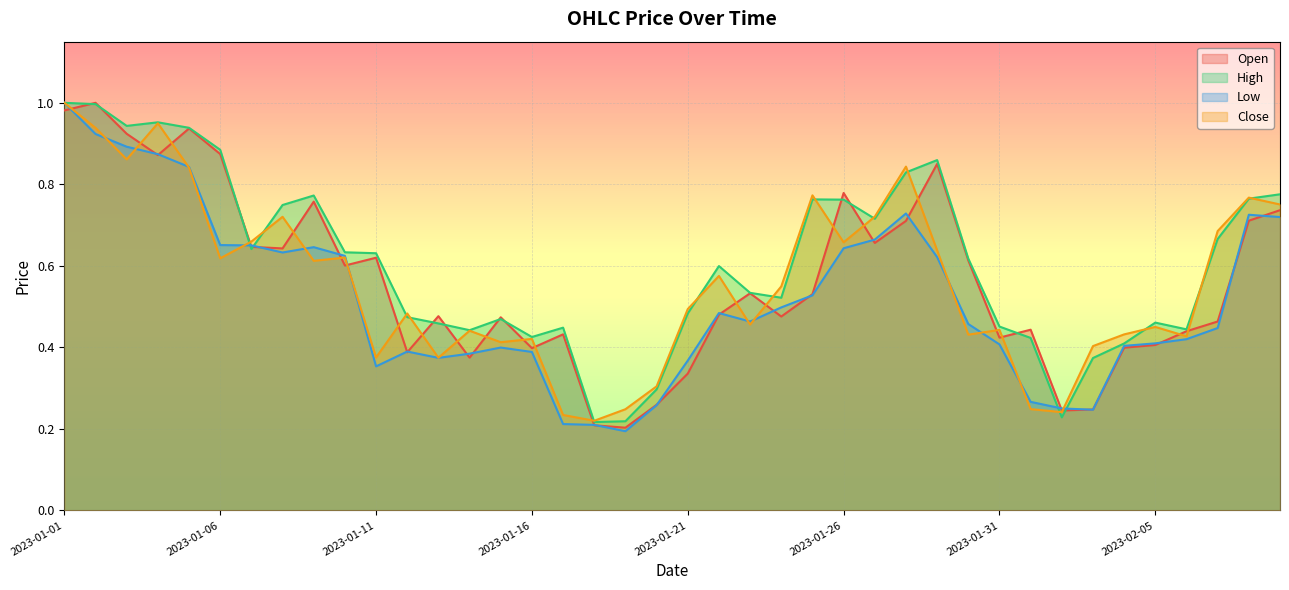

After their last crossing, which series has the higher values: High or Close?

High